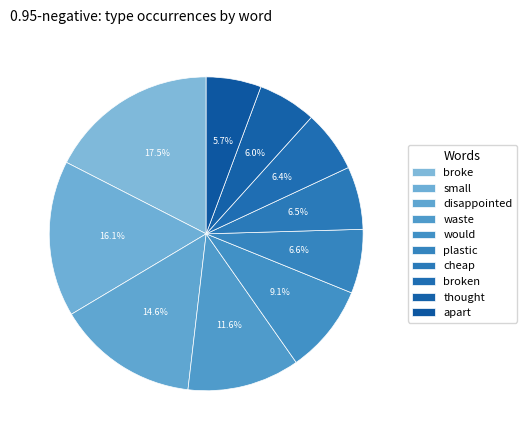

Which slice is the largest?

broke